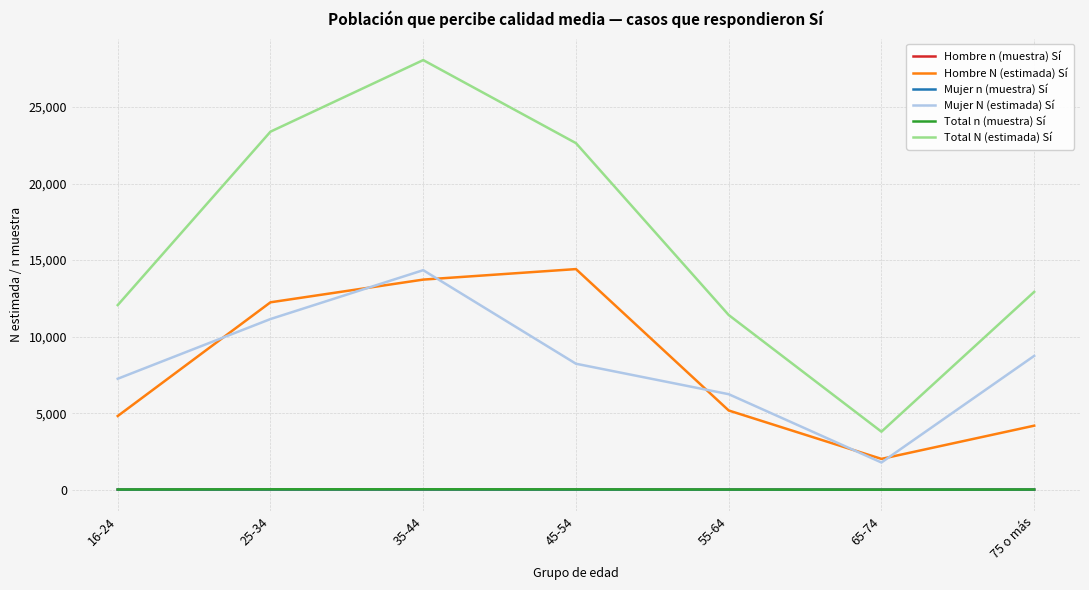

What is the average value of the Total n (muestra) Sí series?

15